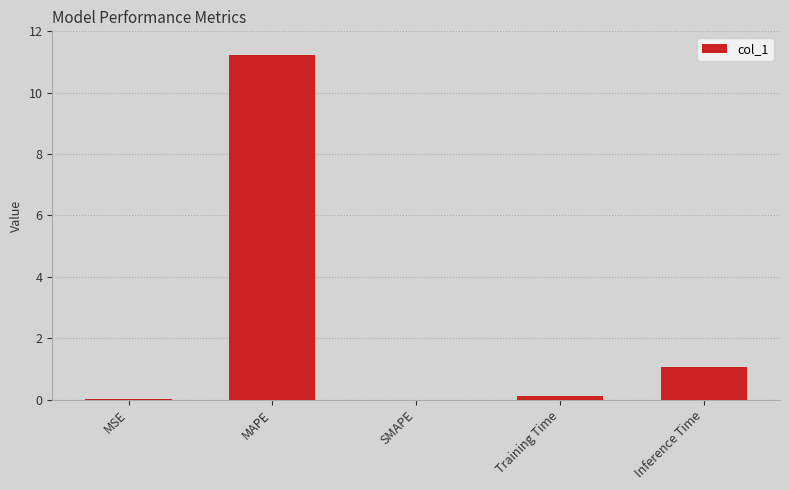

Between Training Time and Inference Time, which is larger?

Inference Time